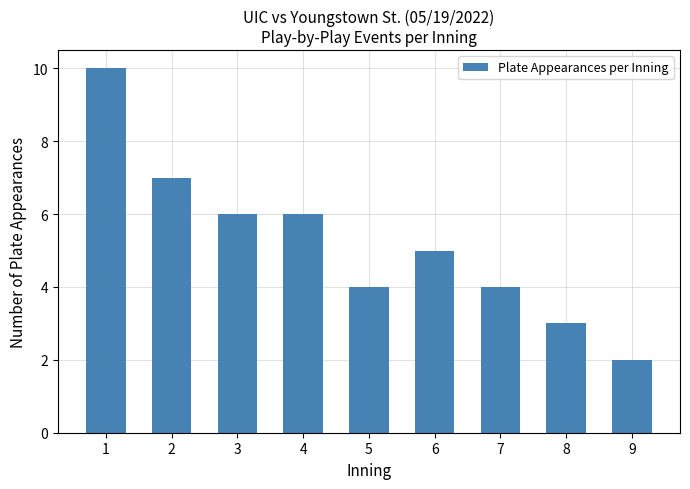

The value at 2 is 7. True or false?

True